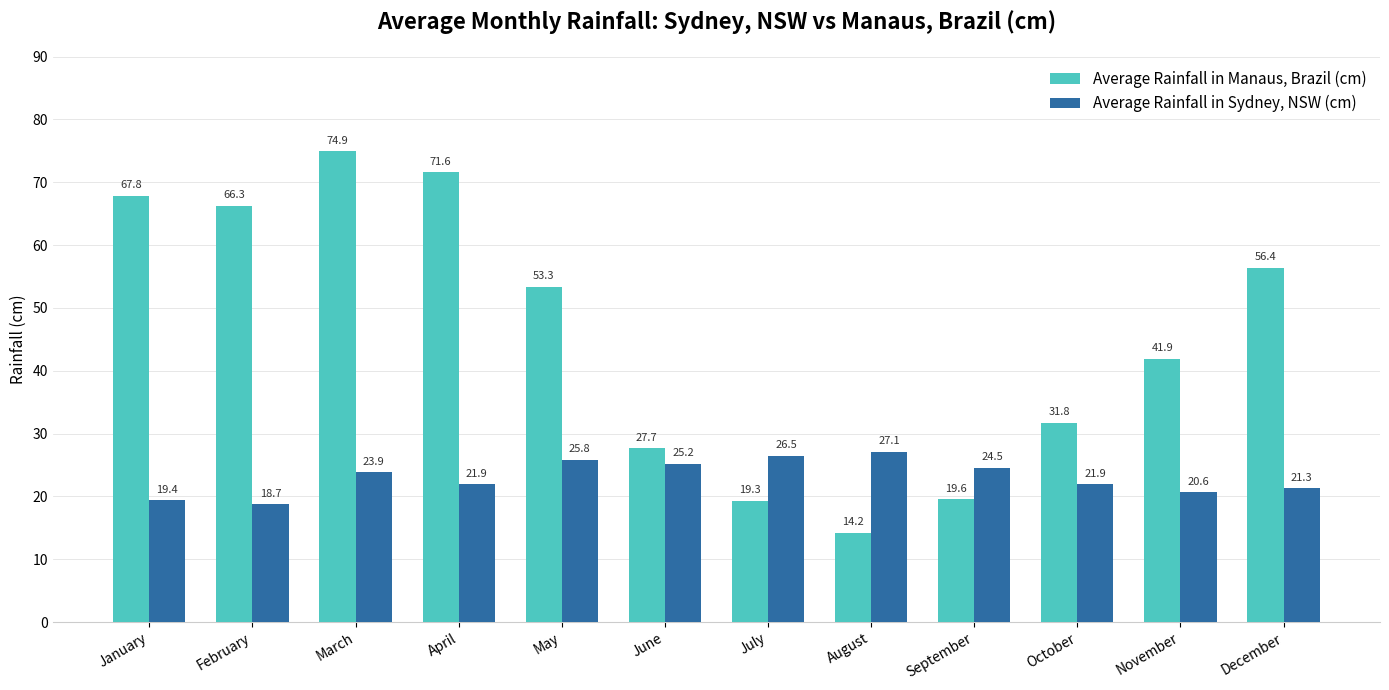

What is the value of the Average Rainfall in Manaus, Brazil (cm) bar at the 12th from the left?

56.4